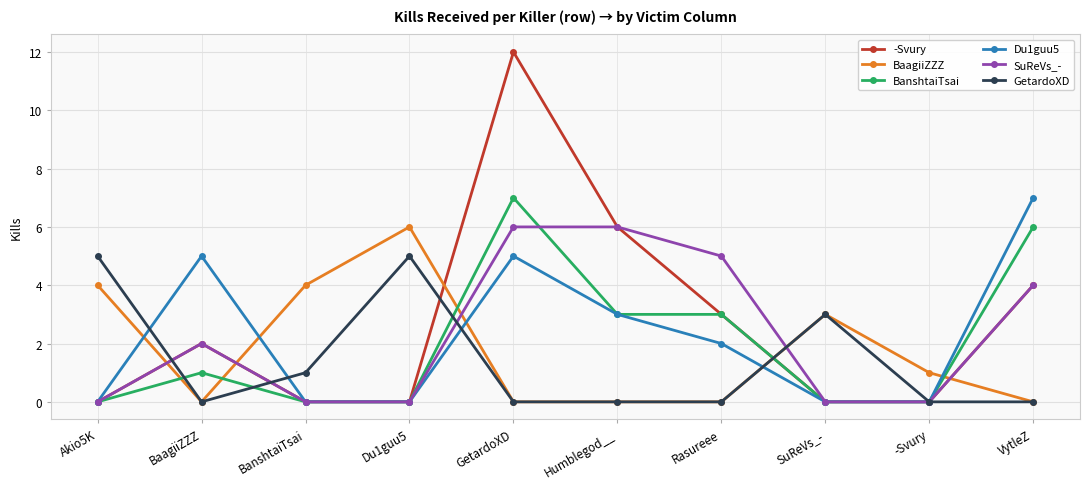

Which series has the largest total across all categories?

-Svury